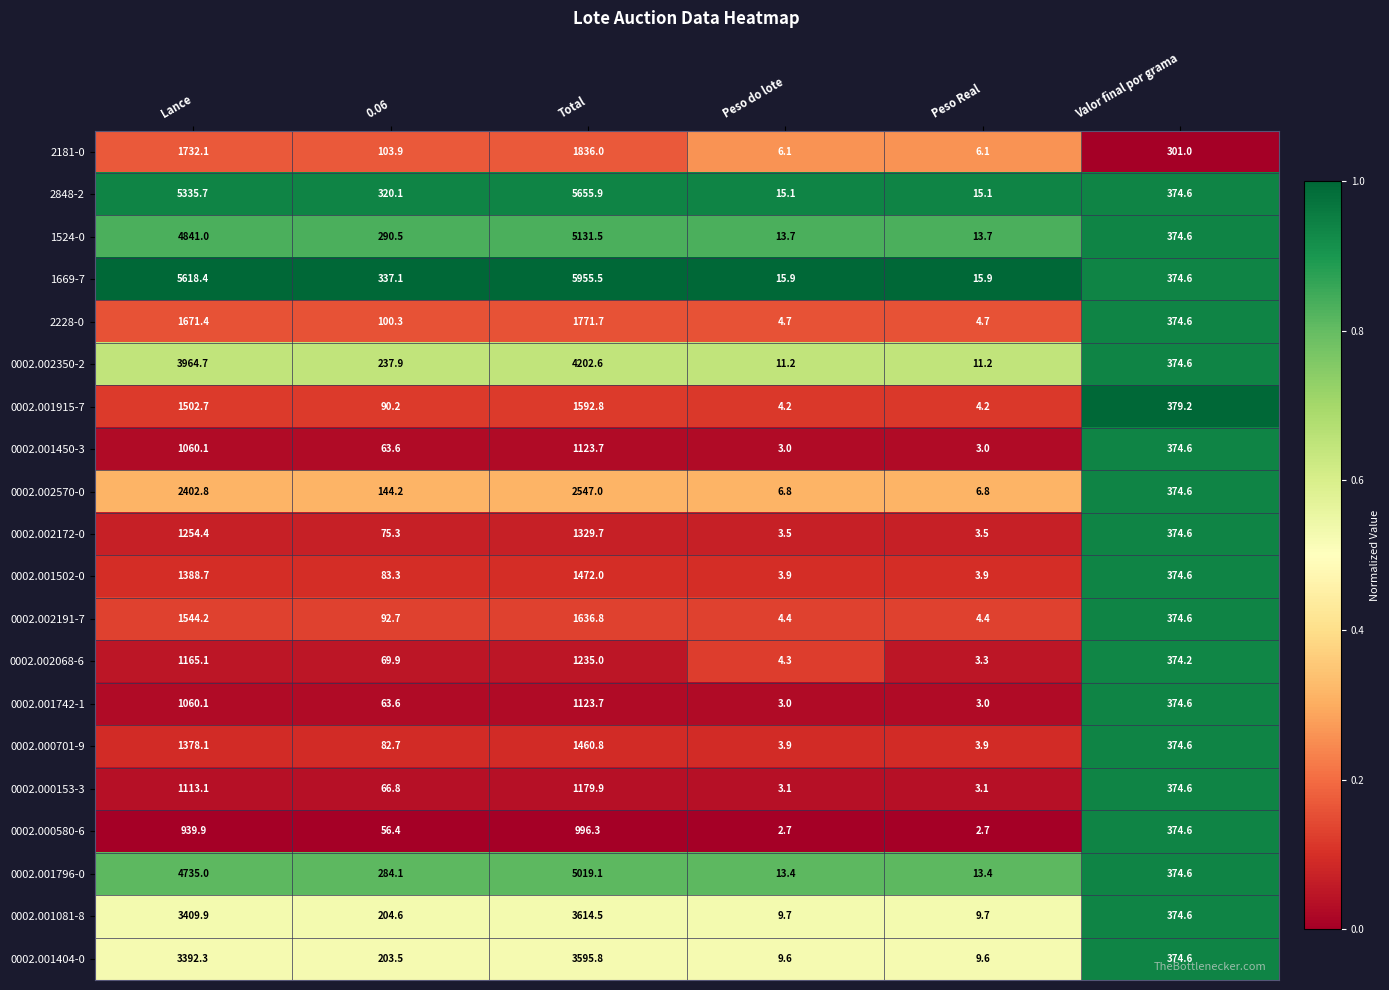

Which series has the largest total across all categories?

1669-7